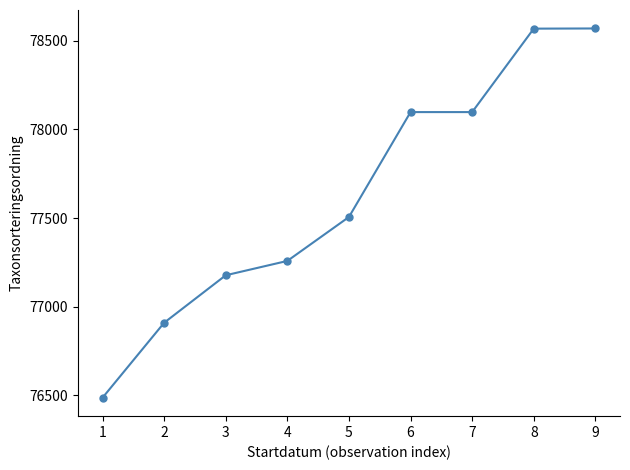

True or false: there are more than 2 points higher than both neighbors.

False